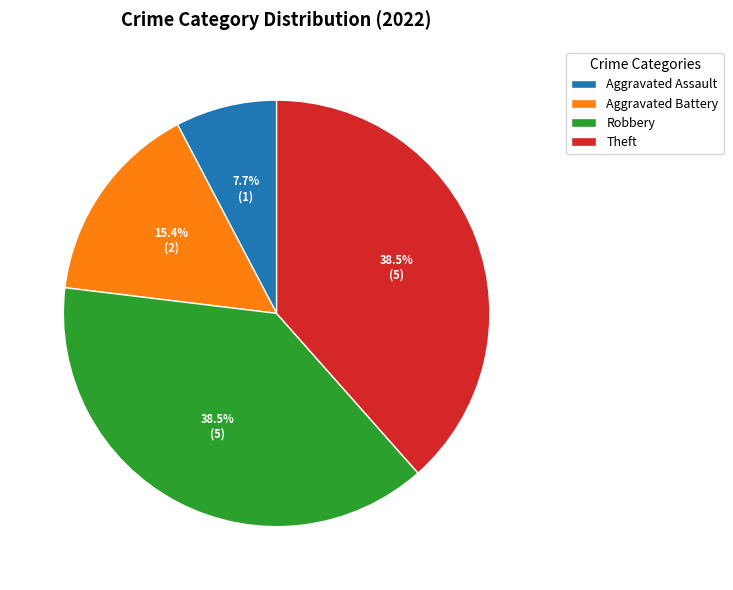

What portion of the pie excludes Aggravated Assault?

92.3%